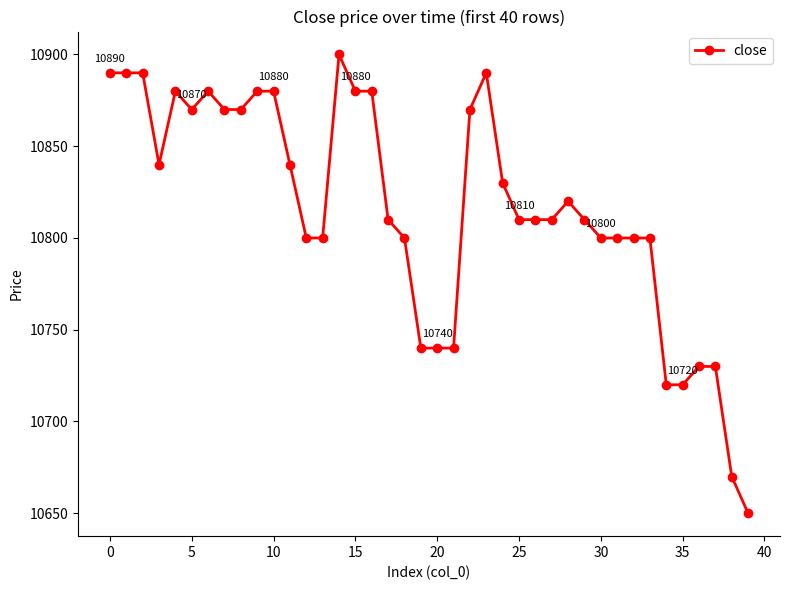

Count the number of categories in the chart.

40